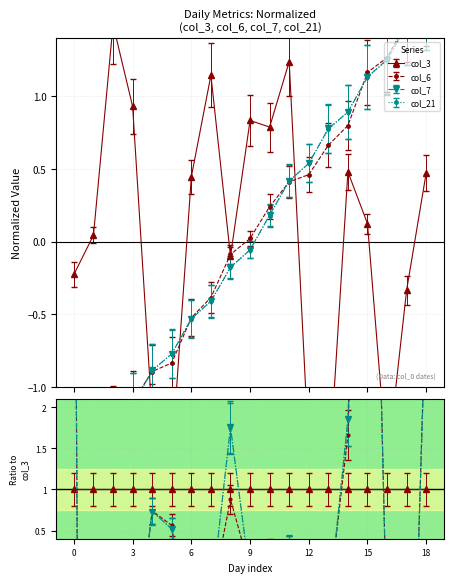

Between 2022-01-06 and 2022-01-12, which series saw the biggest shift?

col_3